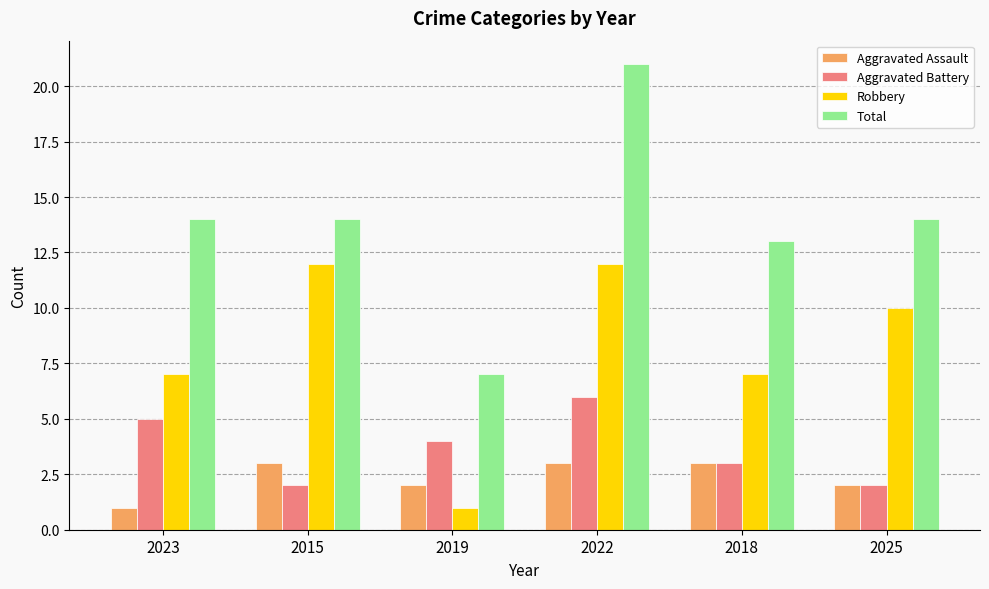

What is the maximum value shown in the chart?

21